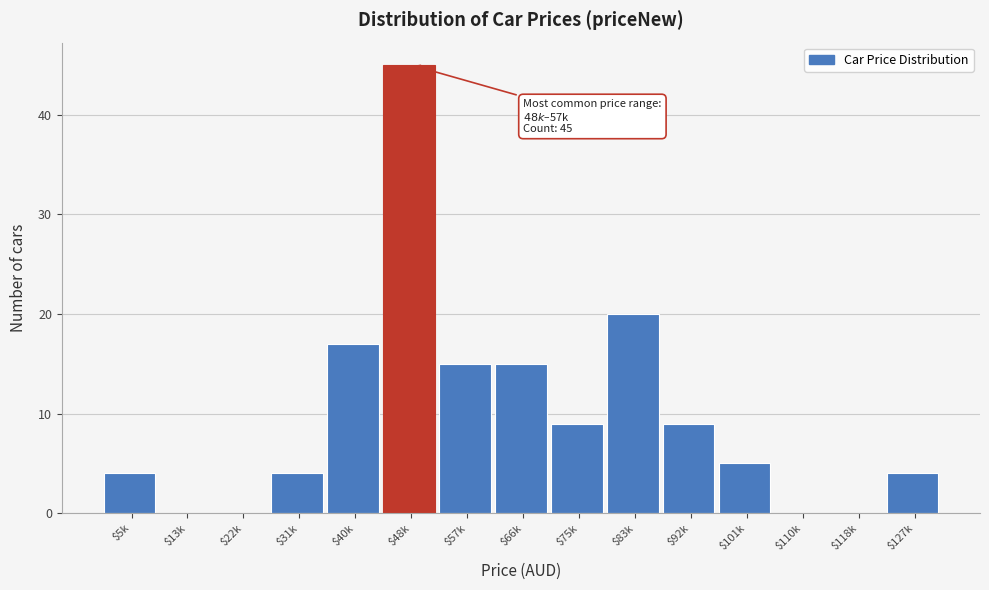

True or false: the data shows 4 at $5k.

True